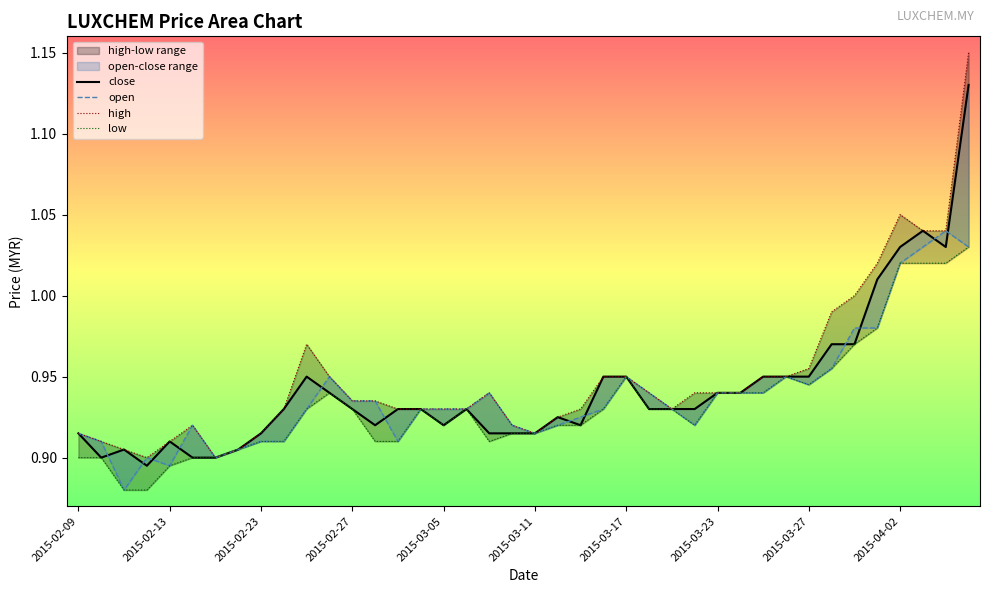

True or false: open has a value of 0.4 at 2015-02-13.

False